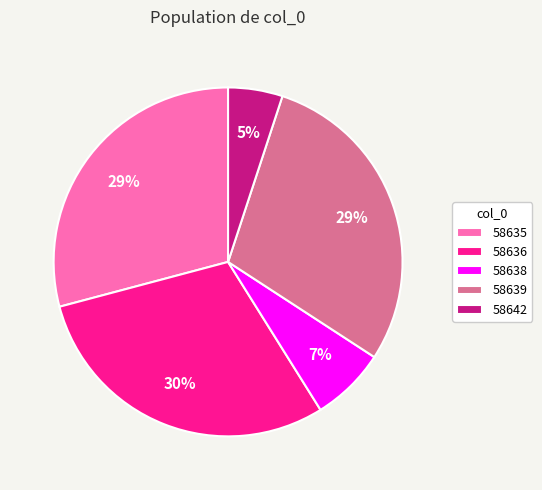

Combined, do 58642 and 58638 account for over 50%?

No